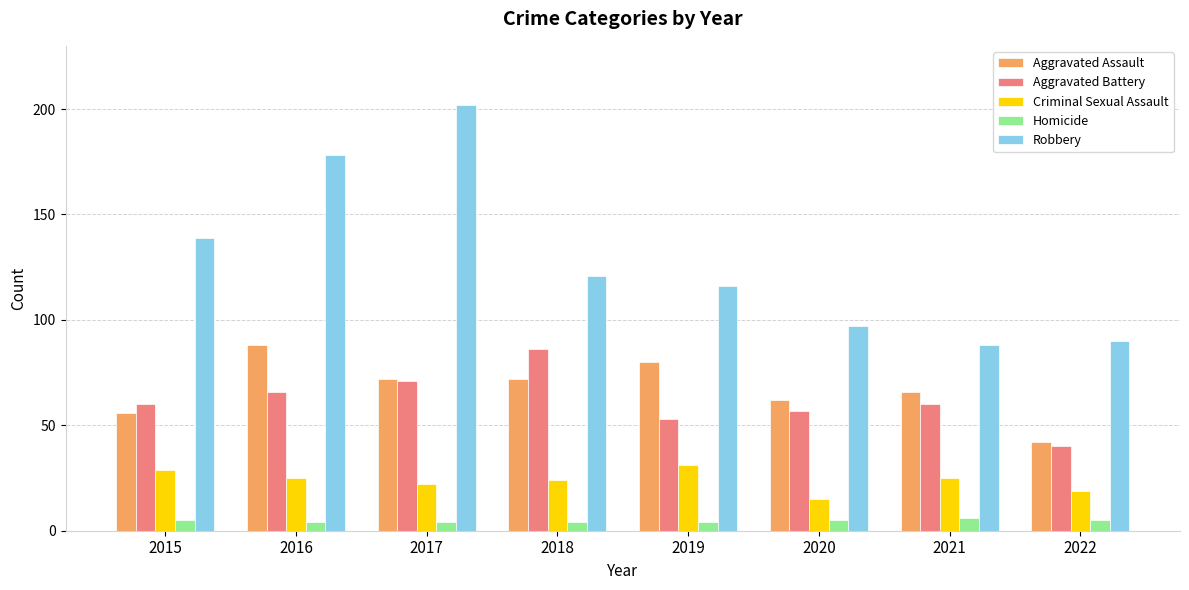

Where does the Criminal Sexual Assault series first go above 25?

2015